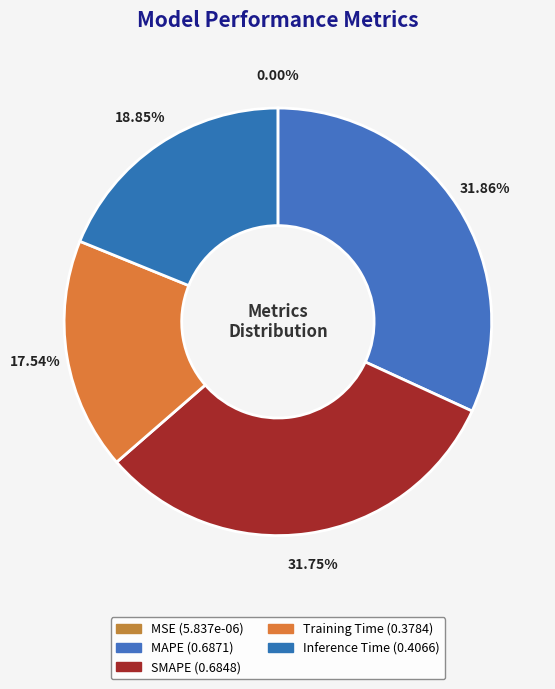

Rank the categories by value from lowest to highest.

MSE, Training Time, Inference Time, SMAPE, MAPE